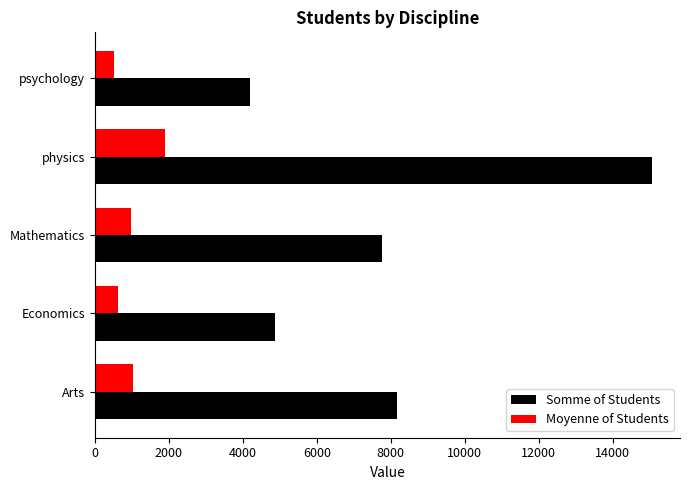

List the series in order of their overall mean, lowest first.

Moyenne of Students, Somme of Students